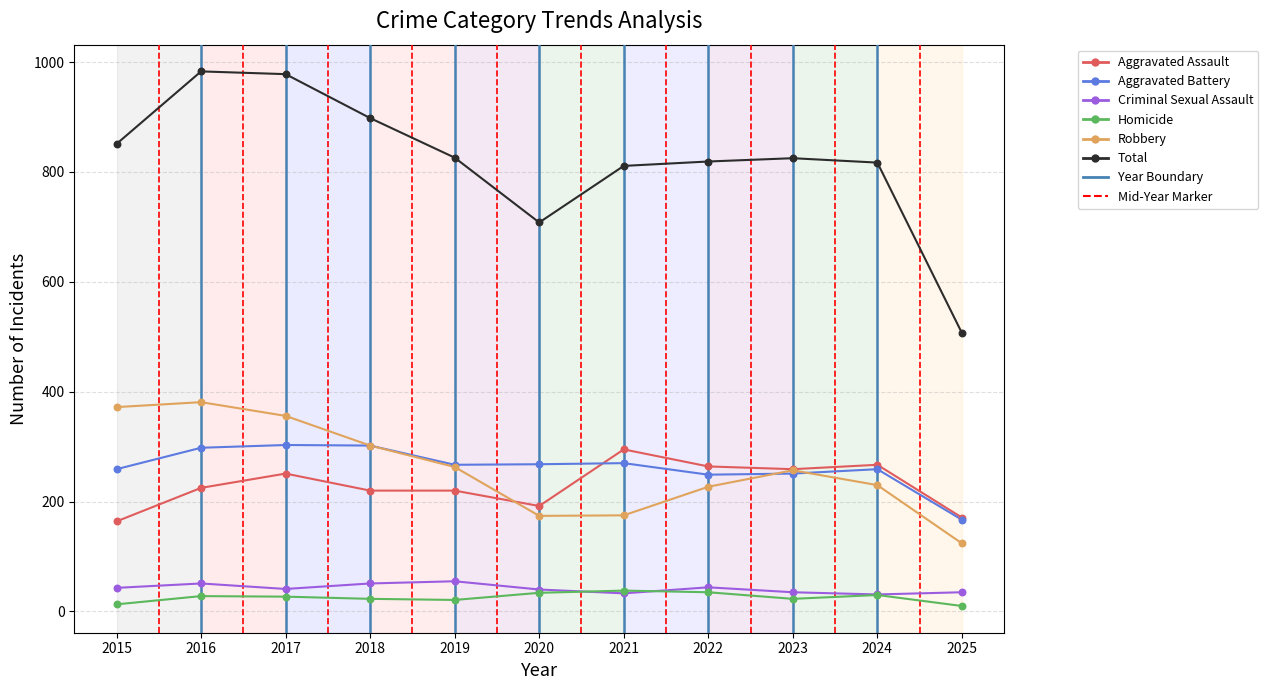

At how many categories does at least one series exceed 763?

9